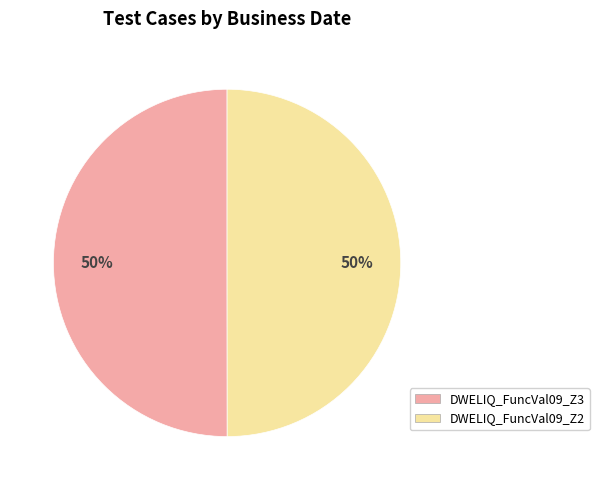

What is the ratio of the value at DWELIQ_FuncVal09_Z2 to the value at DWELIQ_FuncVal09_Z3?

1.0